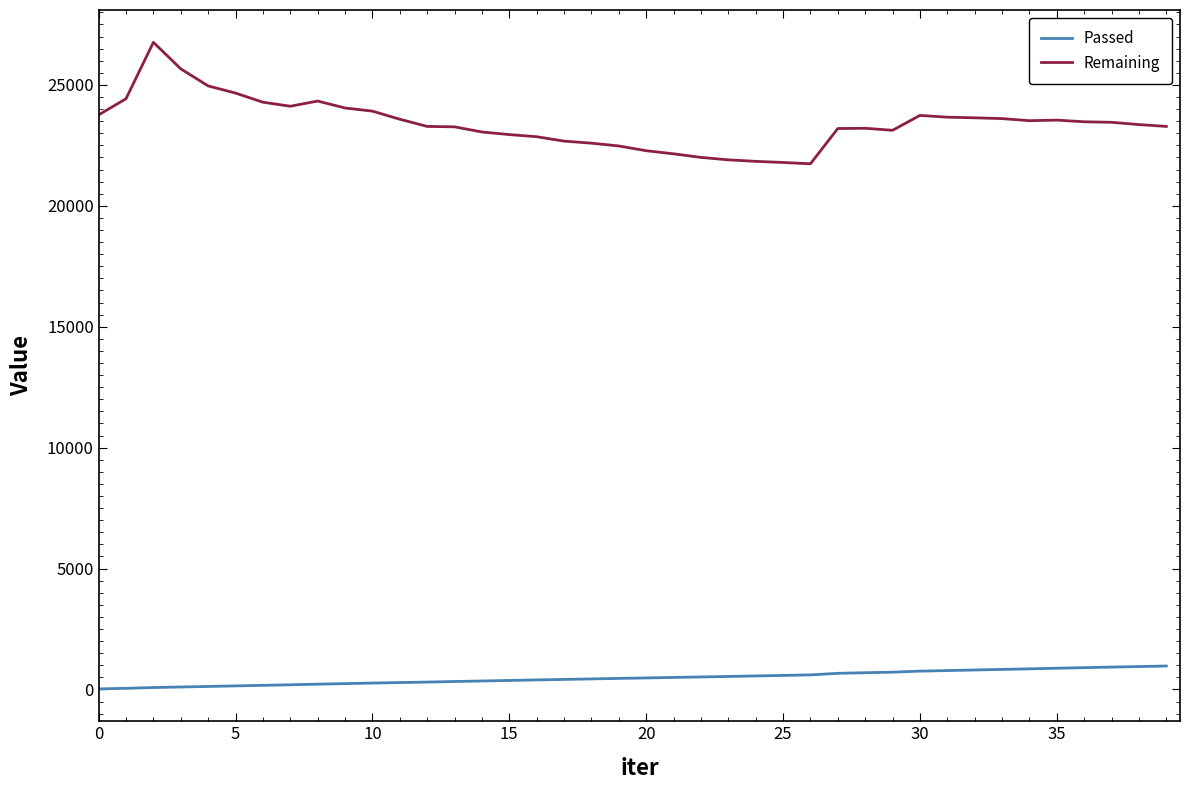

True or false: Passed and Remaining intersect in this chart.

False